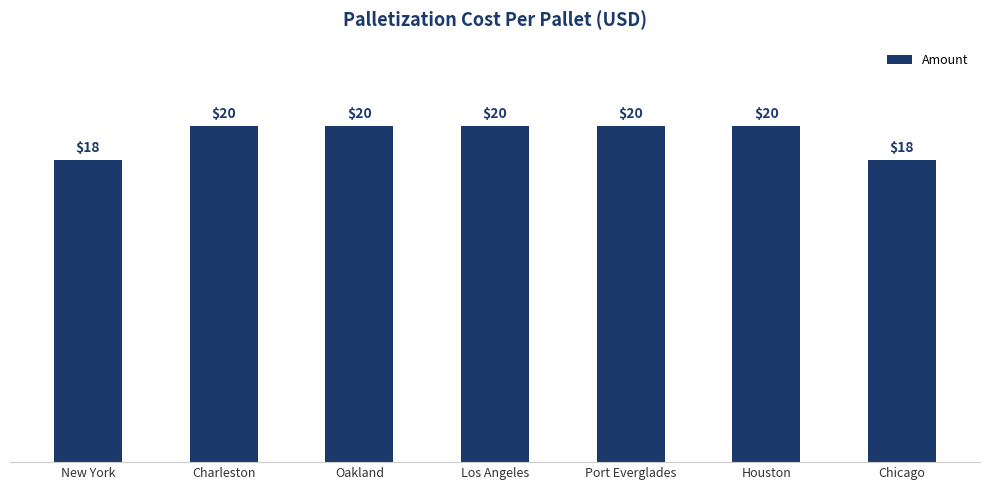

How many values are between 18 and 20?

7